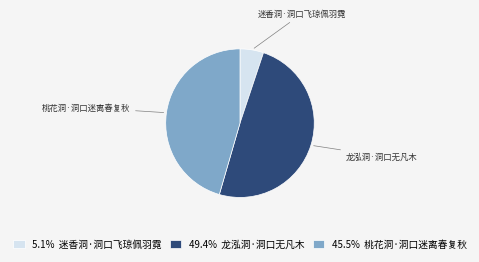

Does any single category account for the majority?

No